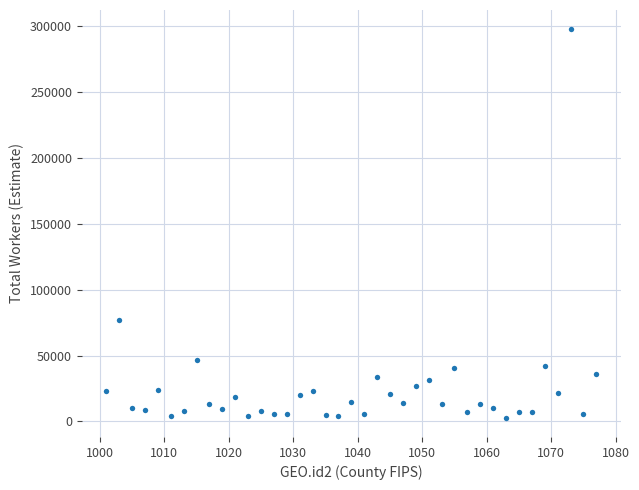

What Y value in the scatter plot is closest to 150274?

76686